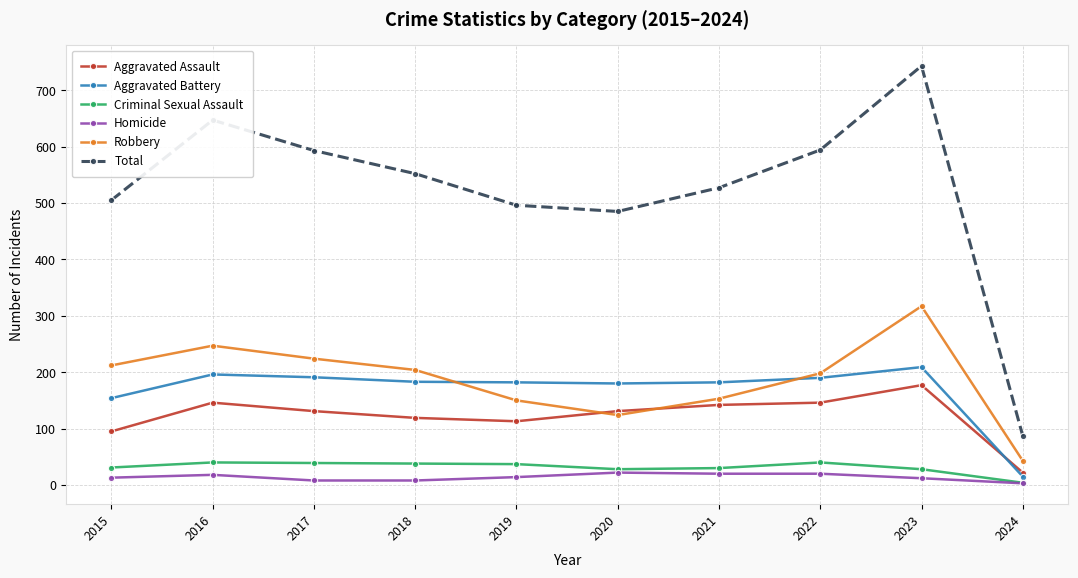

What is the value of the Robbery point at the 10th from the left?

43